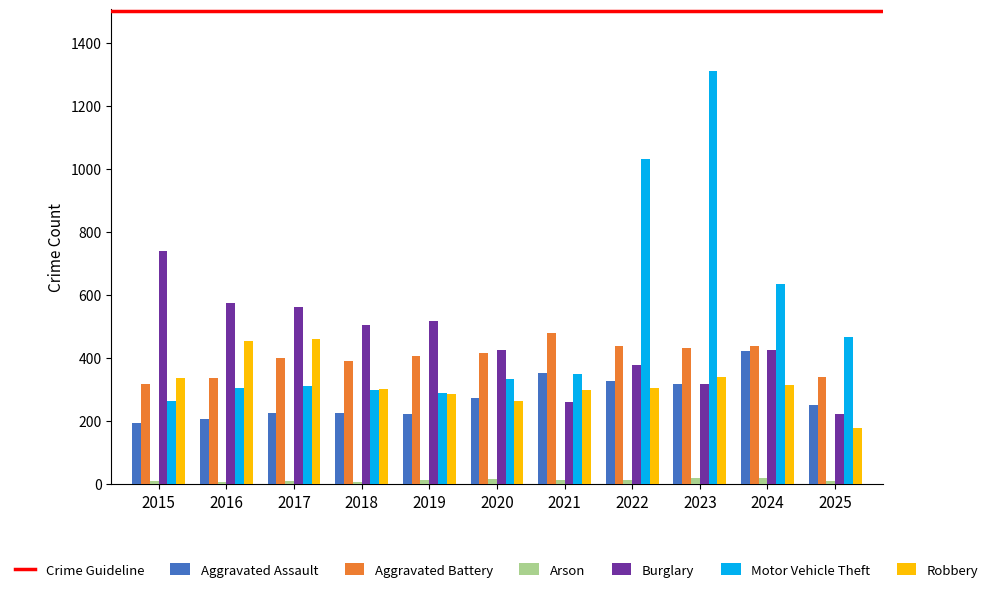

What is the value of the Arson bar at the 8th from the left?

12